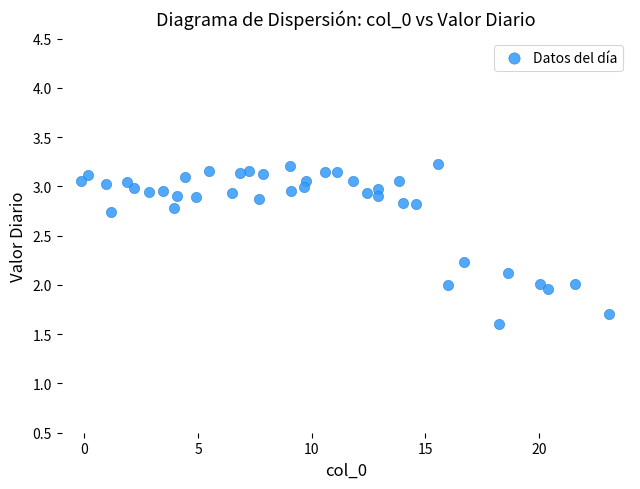

What is the range of Y values (max minus min)?

1.6